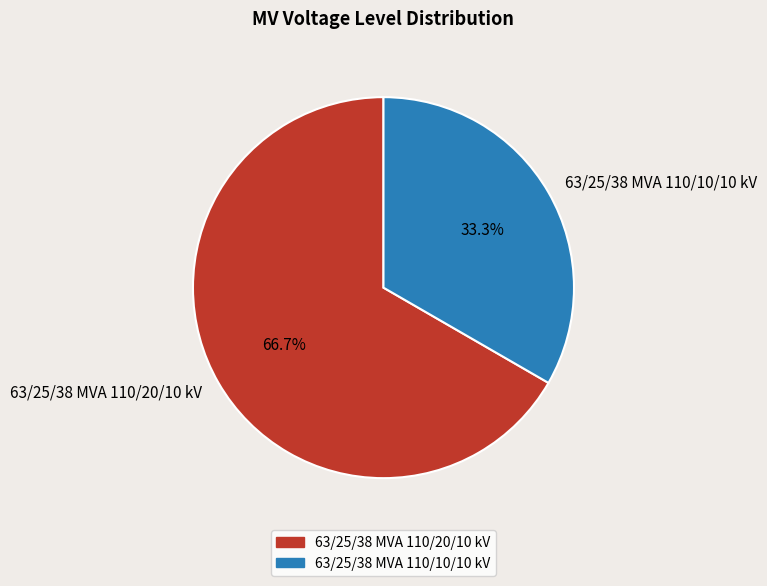

Count the number of slices in the pie.

2